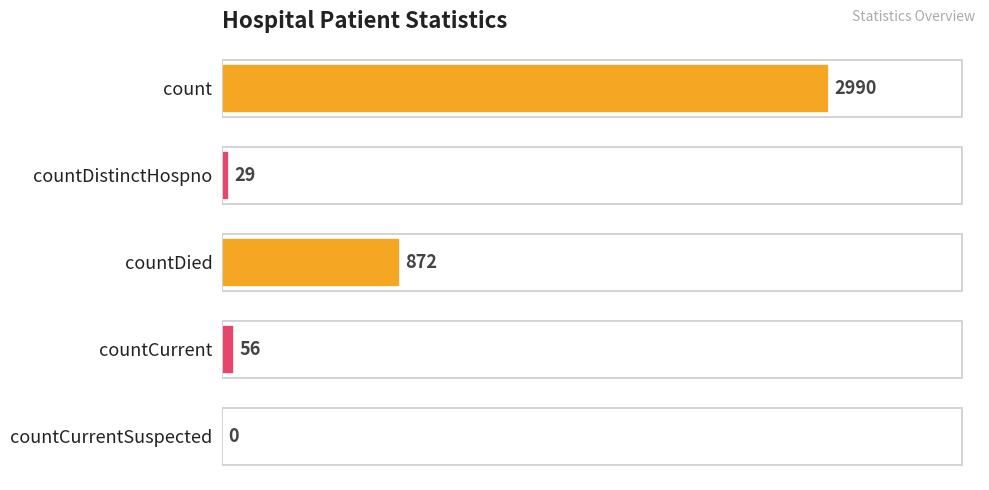

What is the maximum value shown in the chart?

2990